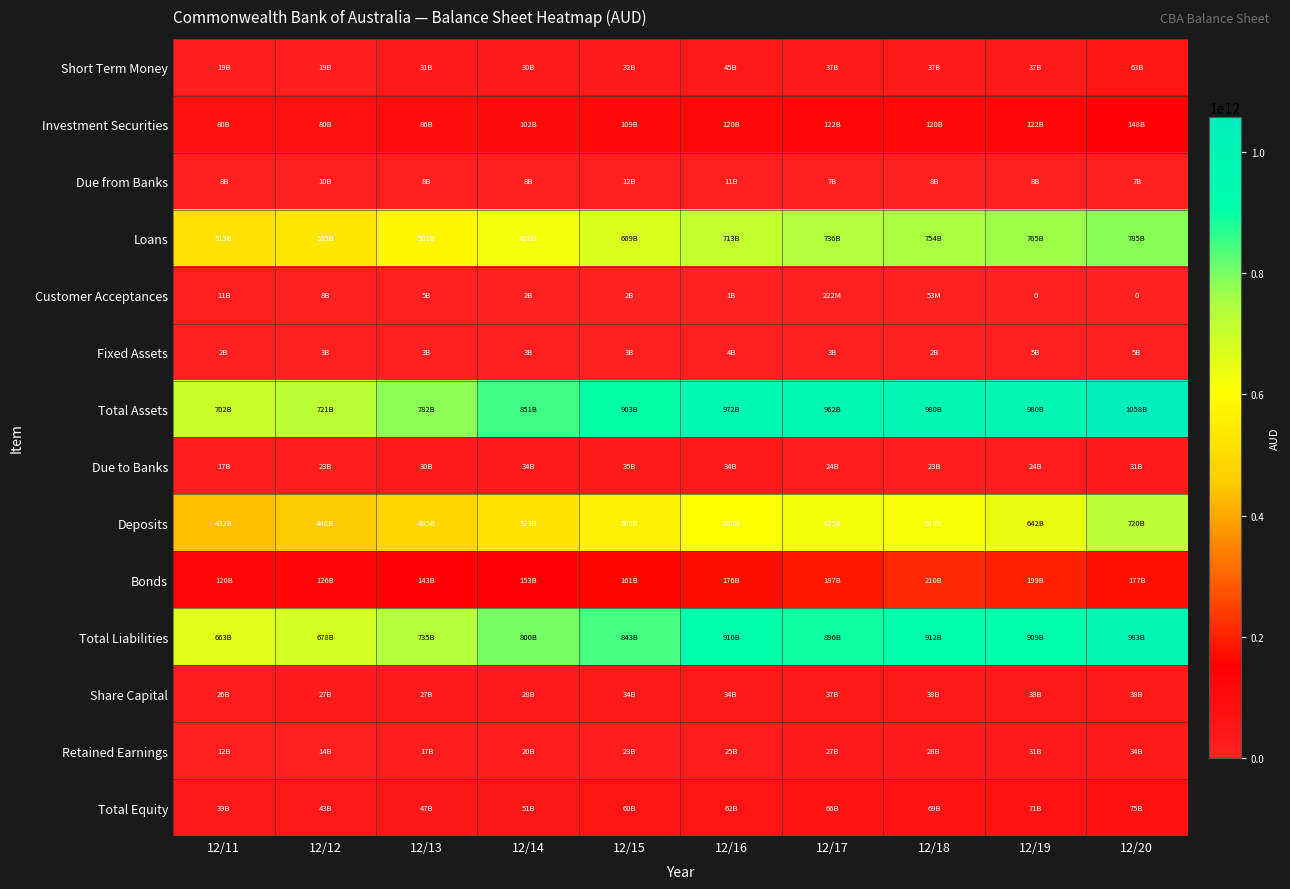

Is the value of Due from Banks at 12/16 greater than the value of Share Capital at 12/13?

No